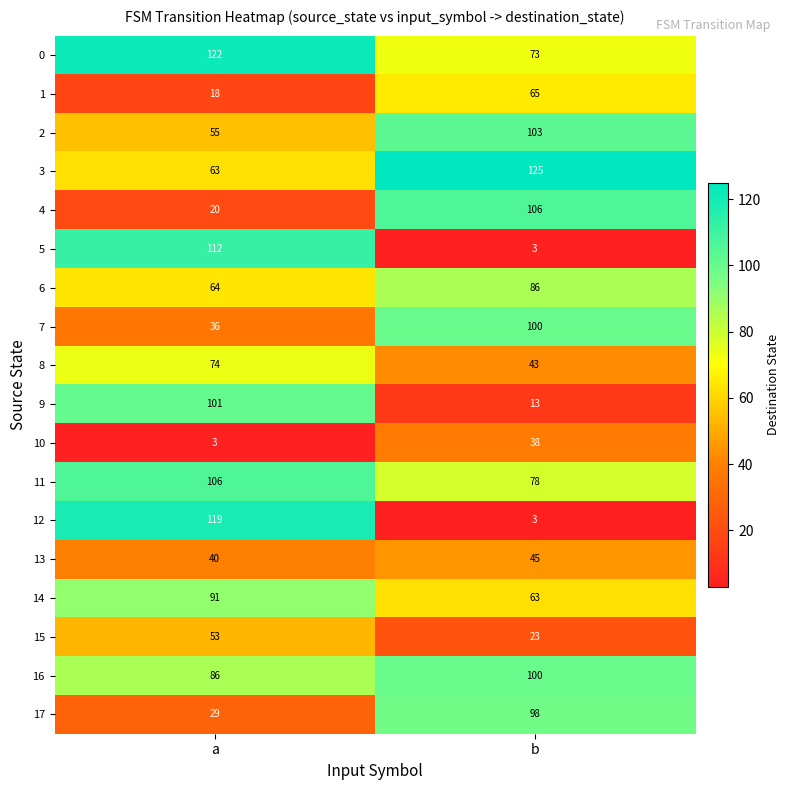

At which label is 8 closest to 58?

b